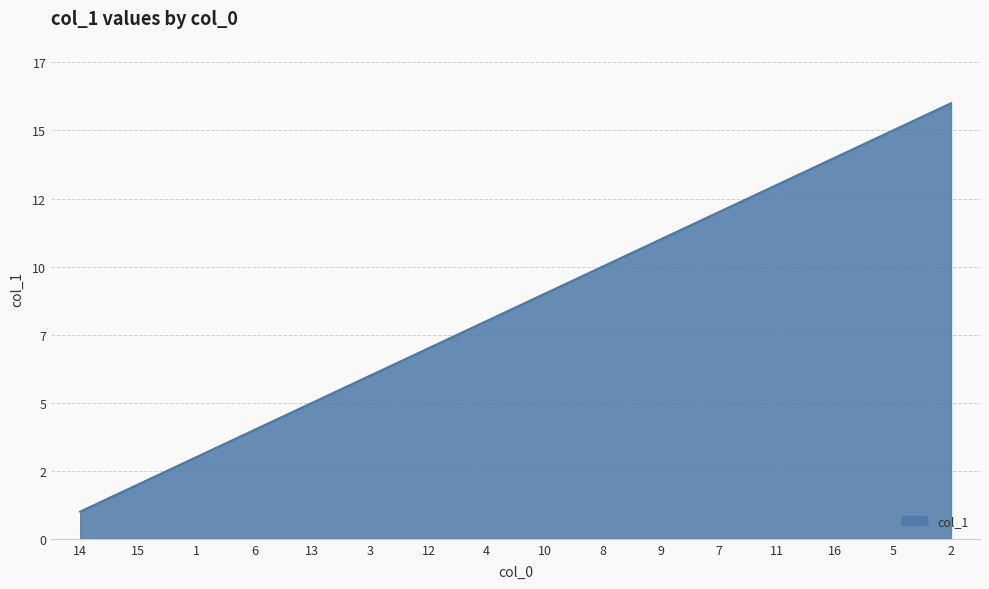

Which has a higher value, 11 or 1?

11